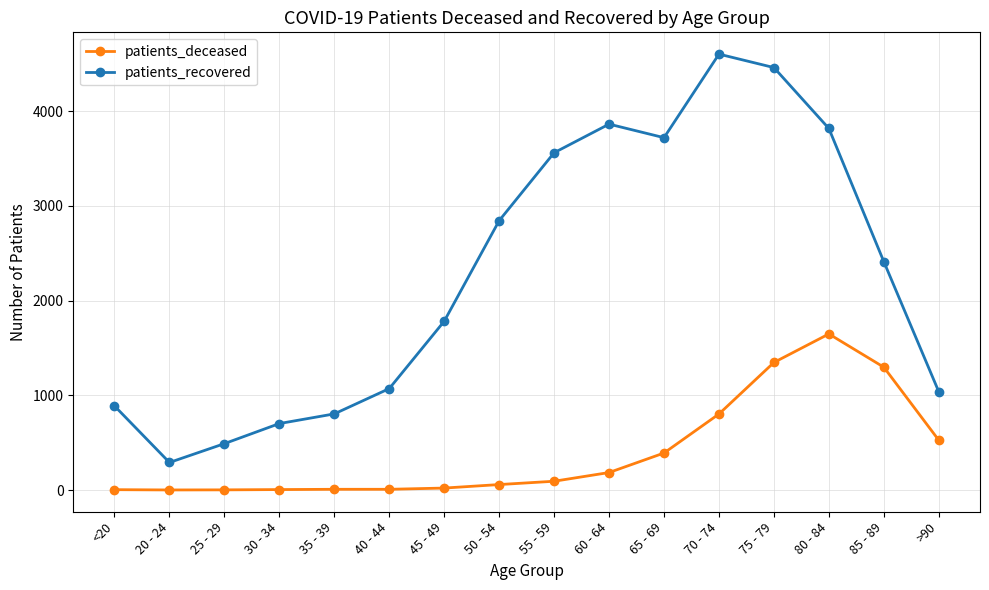

List the series in order of their overall mean, lowest first.

patients_deceased, patients_recovered